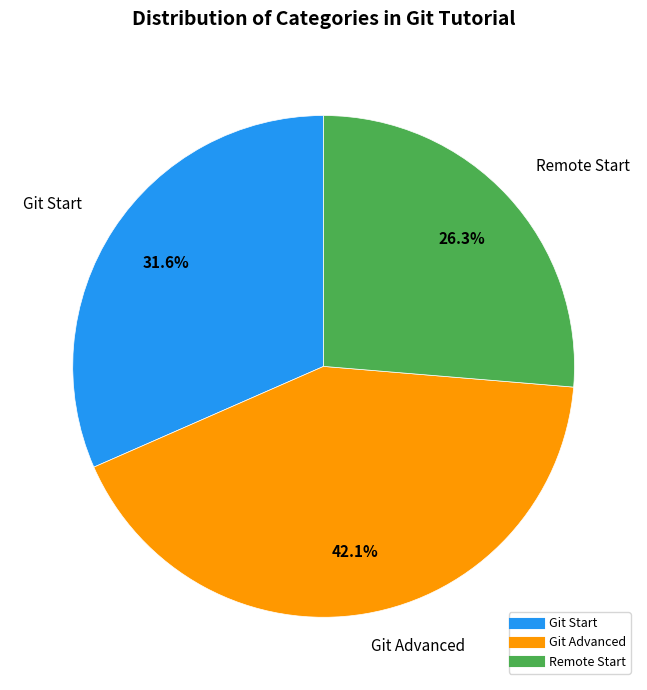

Is there a majority slice in this chart?

No